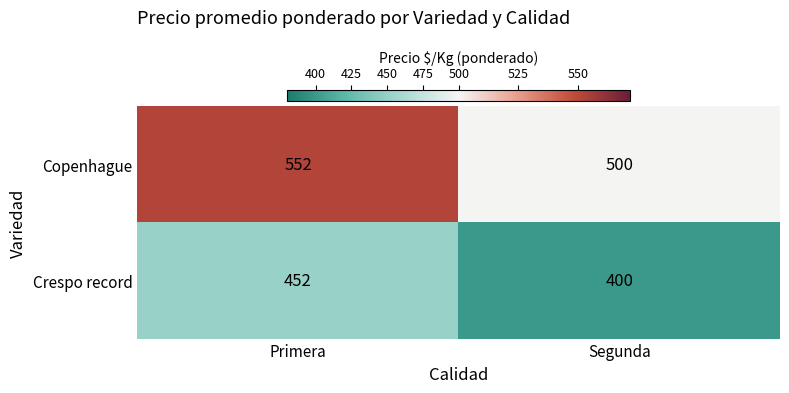

At which label does Copenhague reach its minimum?

Segunda